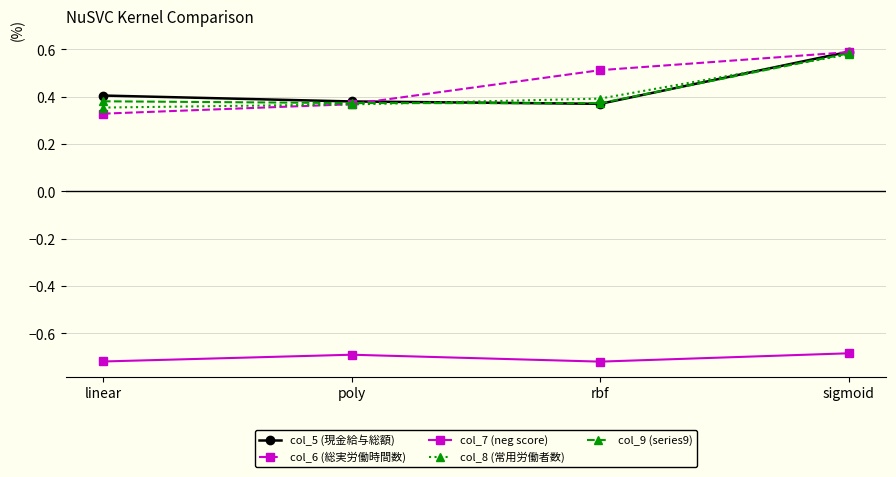

What is the difference between the highest and lowest values at sigmoid?

1.3